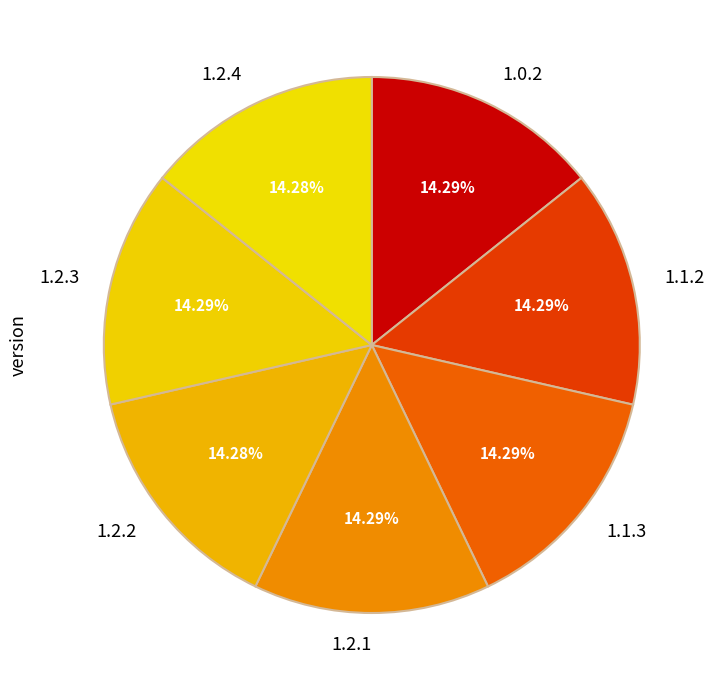

Approximately how many times larger is the value at 1.1.2 compared to 1.2.1?

1.0